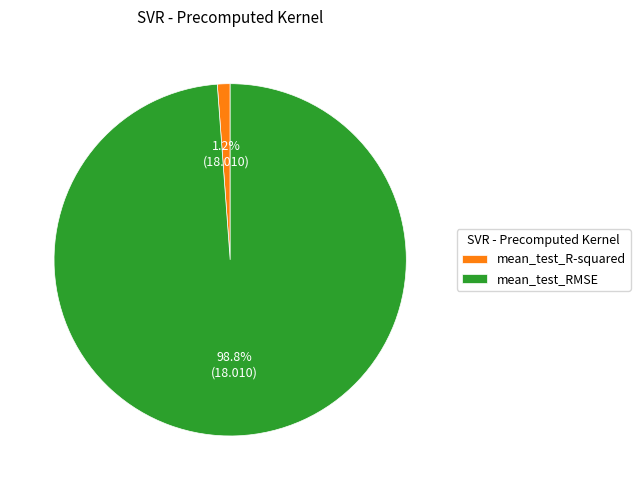

The mean_test_R-squared slice represents 1% of the pie. True or false?

True